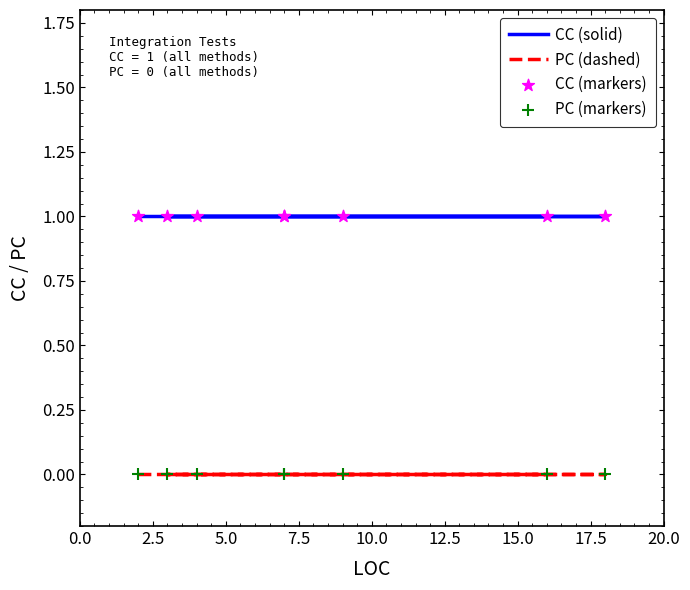

Which series has the widest spread of Y values?

CC (solid)